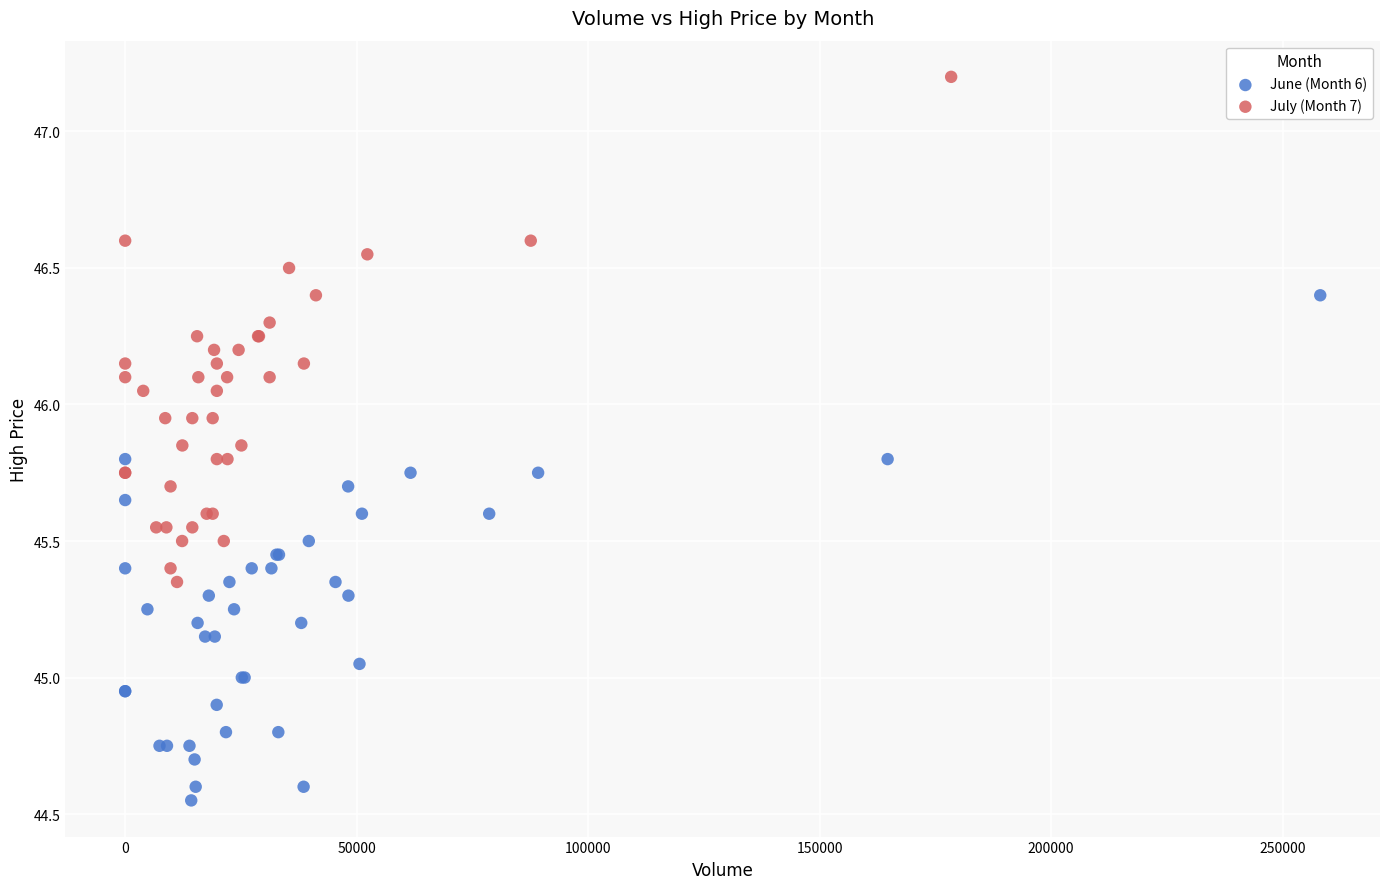

What are all the series names shown in the legend?

June (Month 6), July (Month 7)